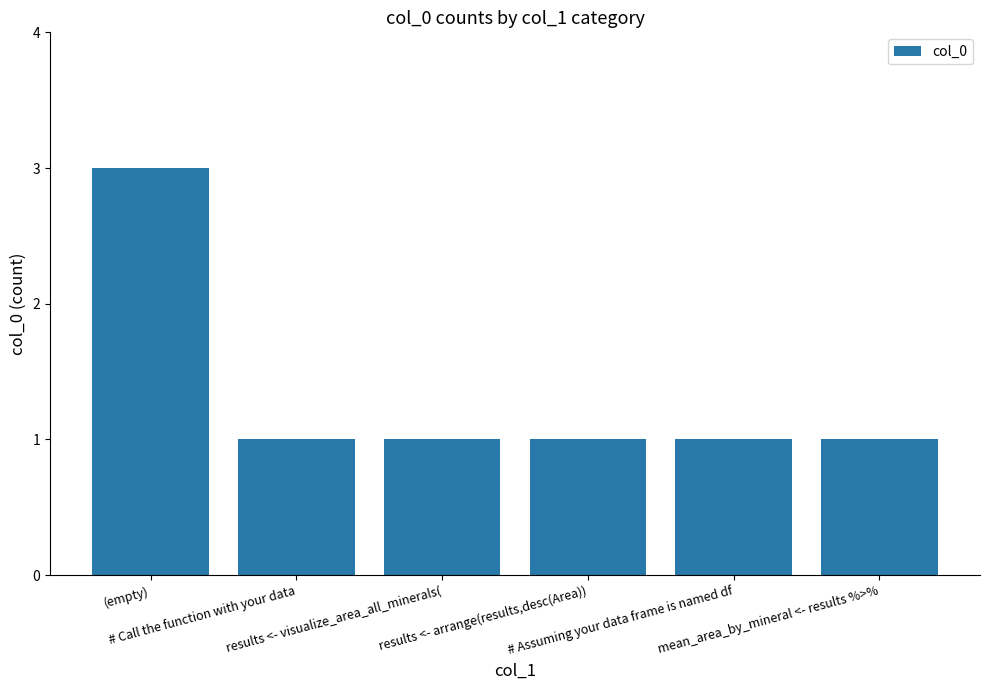

Read the value at # Assuming your data frame is named df.

1